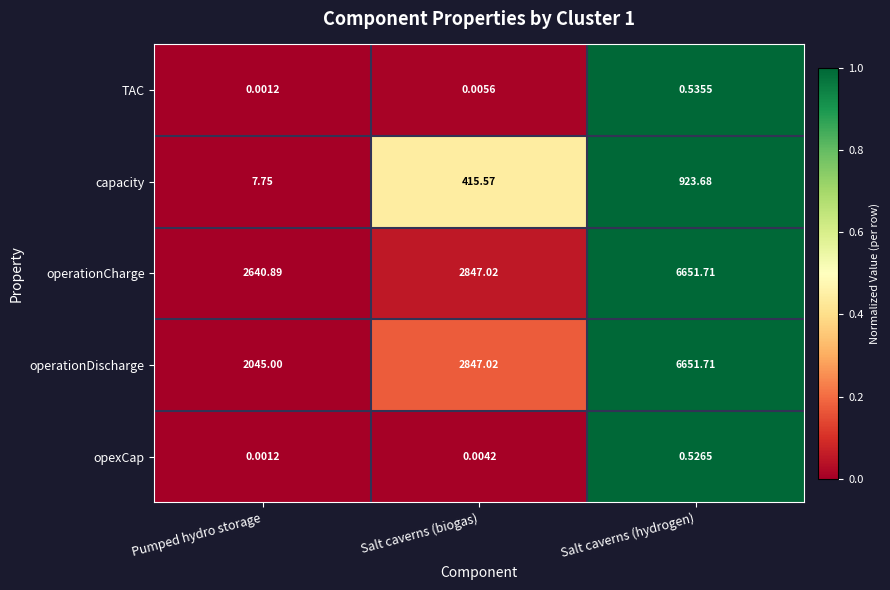

Which series has the largest total across all categories?

operationCharge